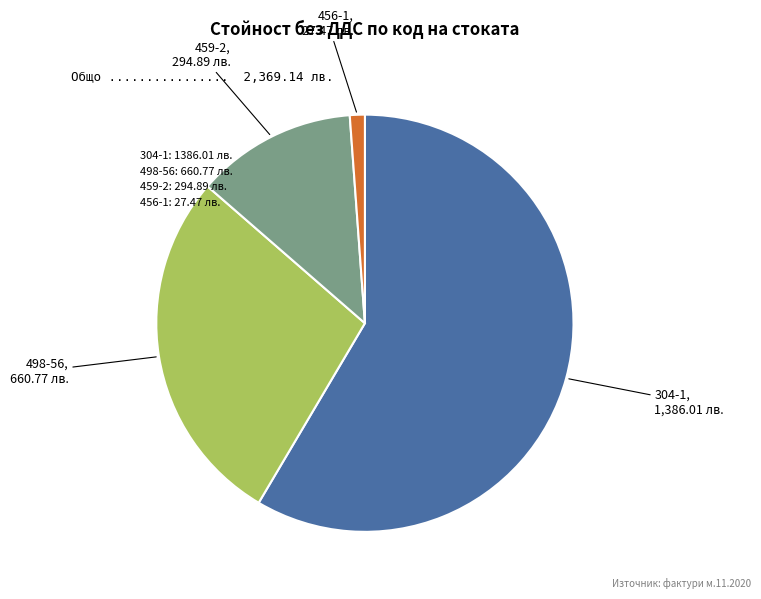

The 304-1 slice represents 73% of the pie. True or false?

False